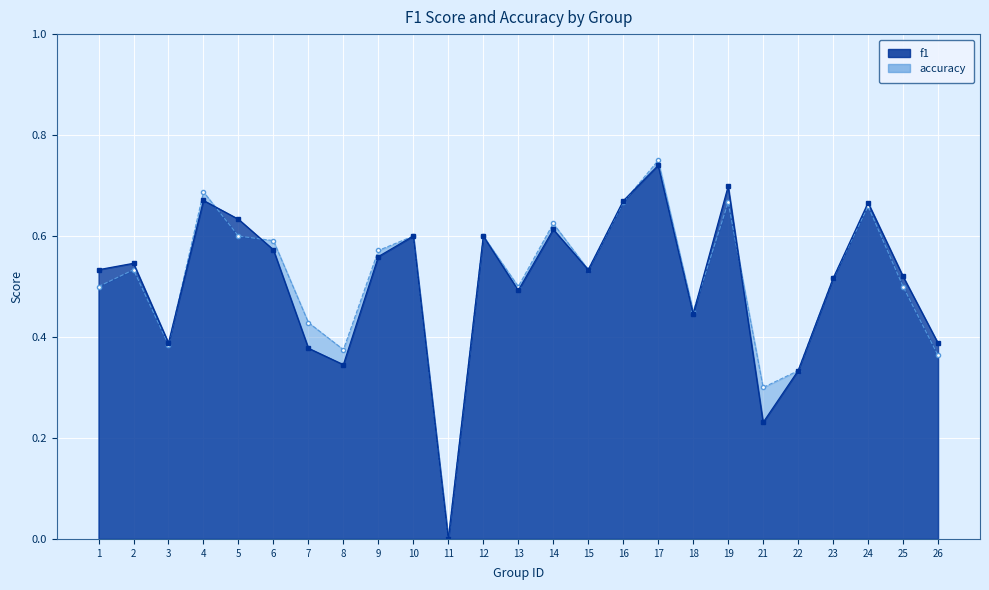

Which category has the lowest value in the accuracy series?

11